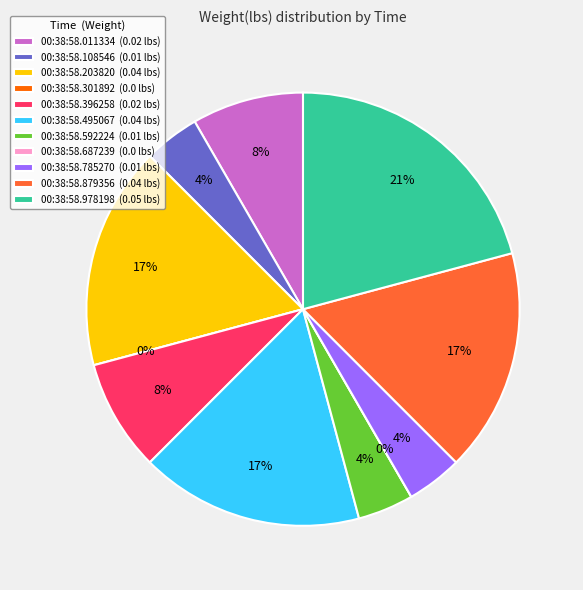

How many segments does this pie chart have?

11